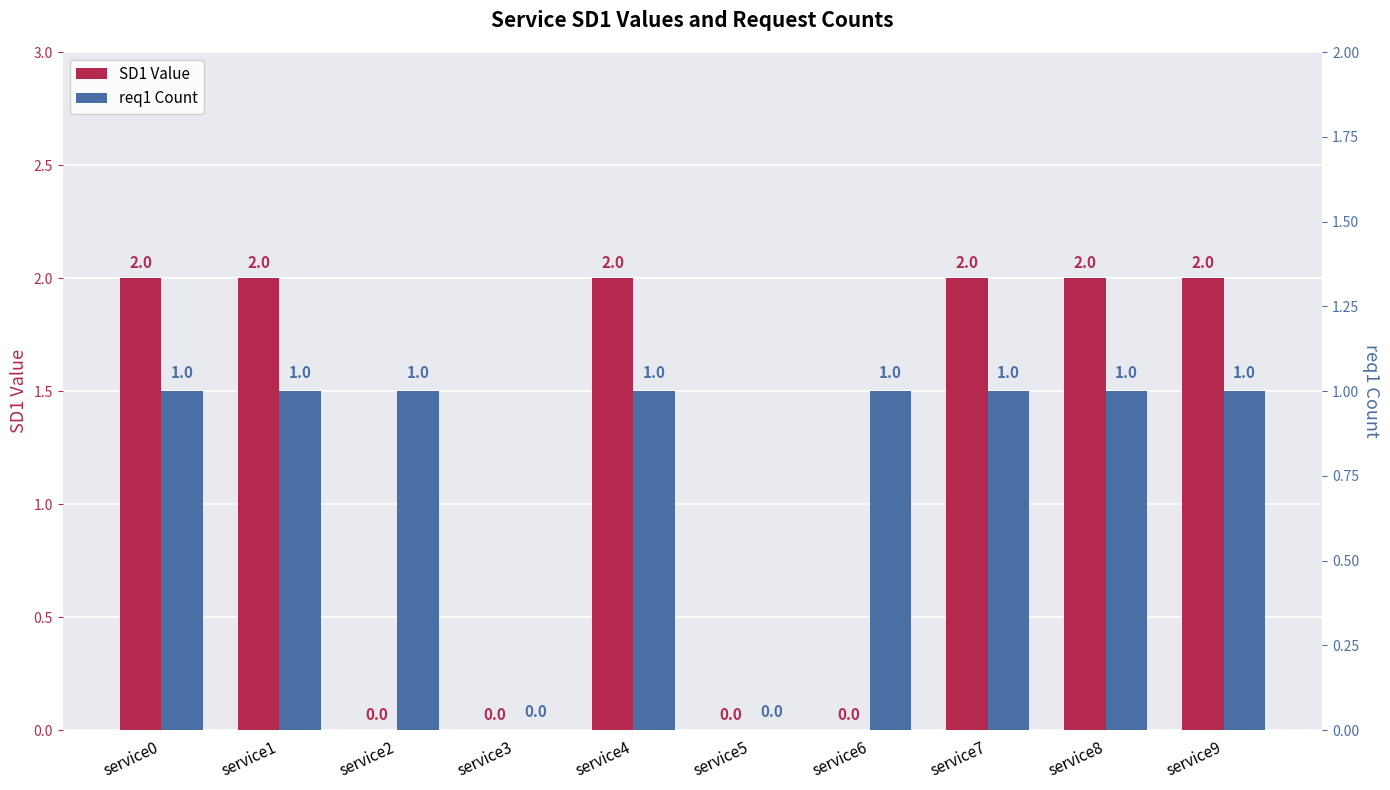

Does the chart contain stacked bars?

No